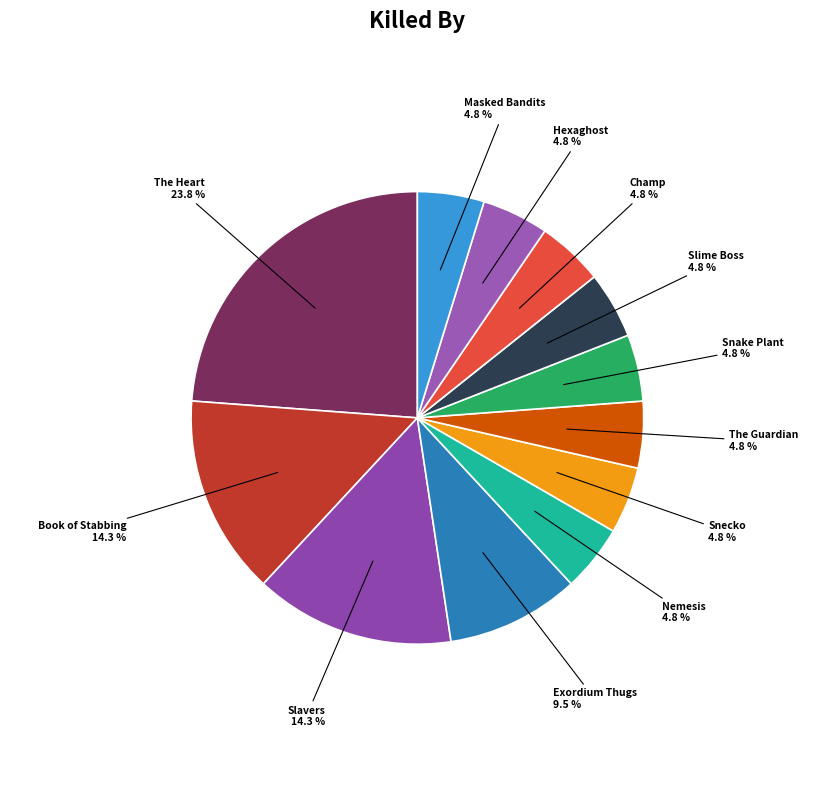

Count the number of slices in the pie.

12